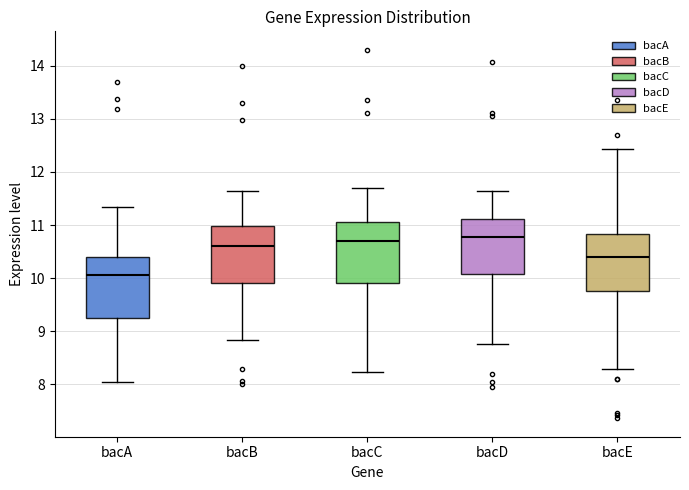

Reading left to right, transcribe this box plot: for each box, give where its median line is, the range the box spans, and where its two whiskers end, as read against the y-axis. The values are not printed on the chart, so give them approximately, as read against the axis.

bacA: median 10.1, box 9.3 to 10.4, whiskers 8.0 to 11.3
bacB: median 10.6, box 9.9 to 11.0, whiskers 8.8 to 11.6
bacC: median 10.7, box 9.9 to 11.1, whiskers 8.2 to 11.7
bacD: median 10.8, box 10.1 to 11.1, whiskers 8.8 to 11.6
bacE: median 10.4, box 9.8 to 10.8, whiskers 8.3 to 12.4